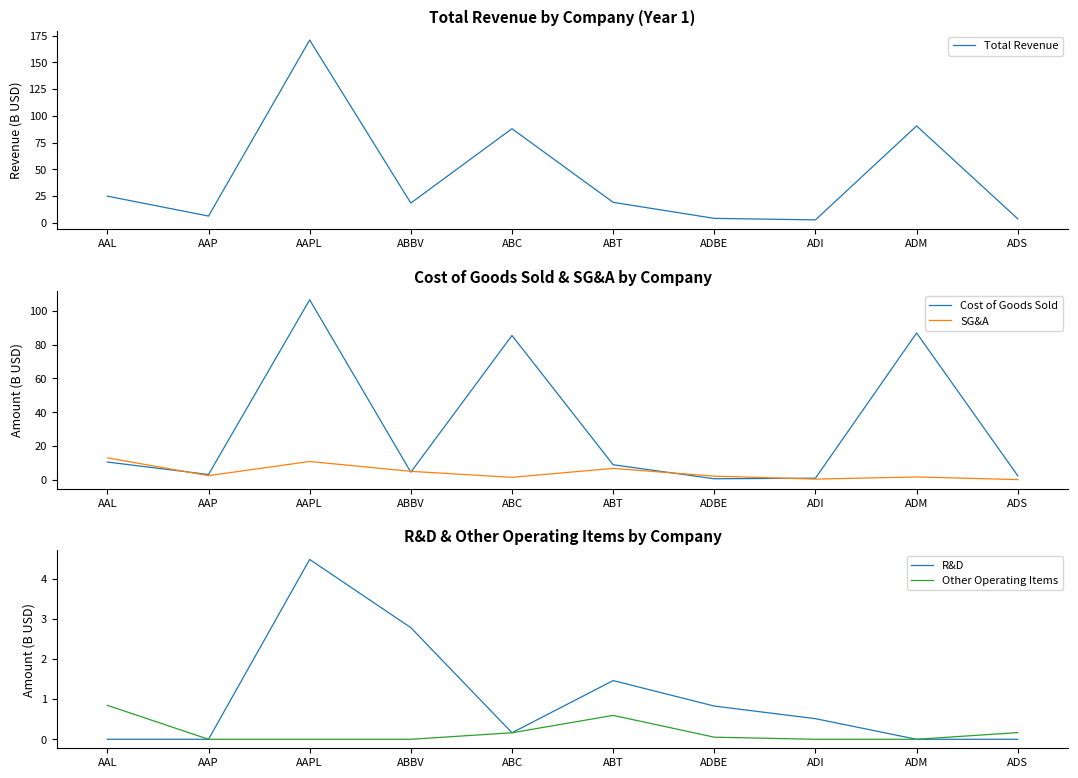

True or false: R&D and Total Revenue intersect in this chart.

False